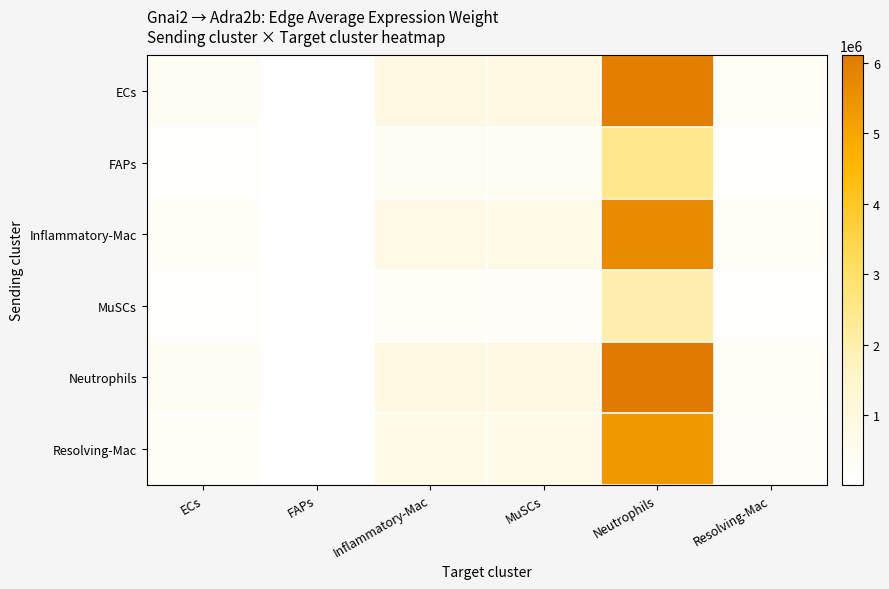

List the series in order of their peak value, highest first.

Neutrophils, ECs, Inflammatory-Mac, Resolving-Mac, FAPs, MuSCs